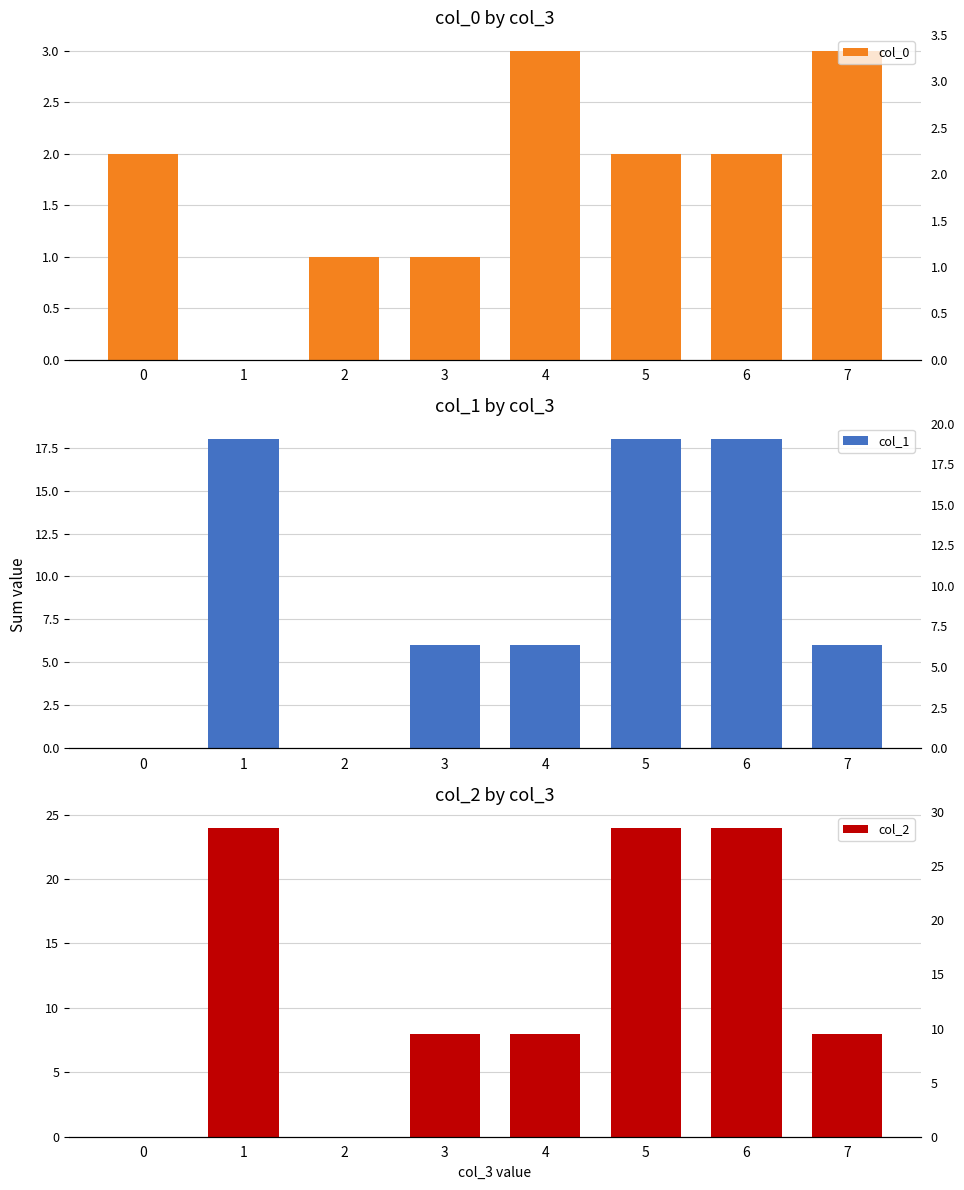

Is it true that col_0 equals 2 at 6?

True